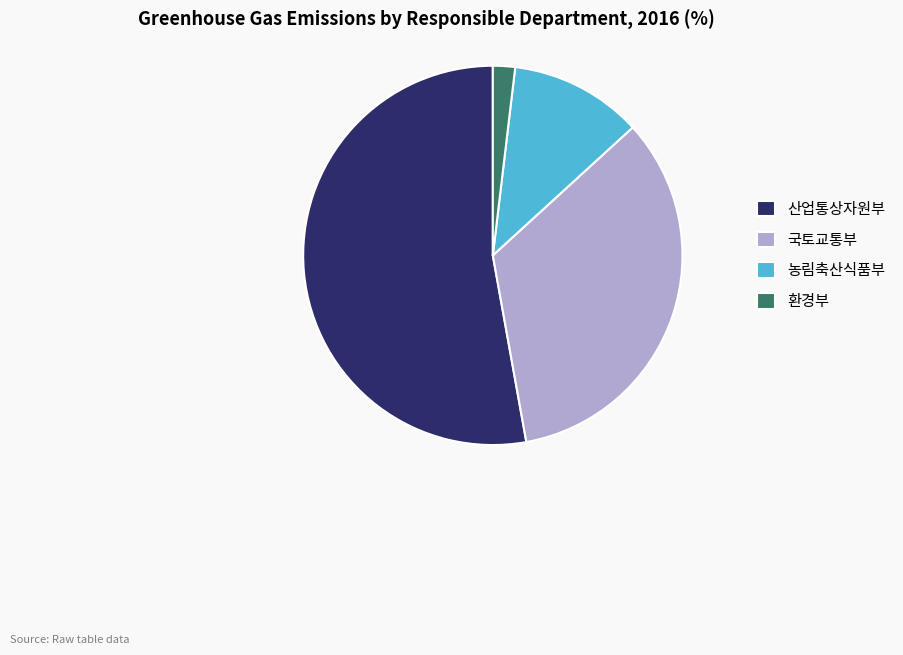

Which slice is the largest?

산업통상자원부